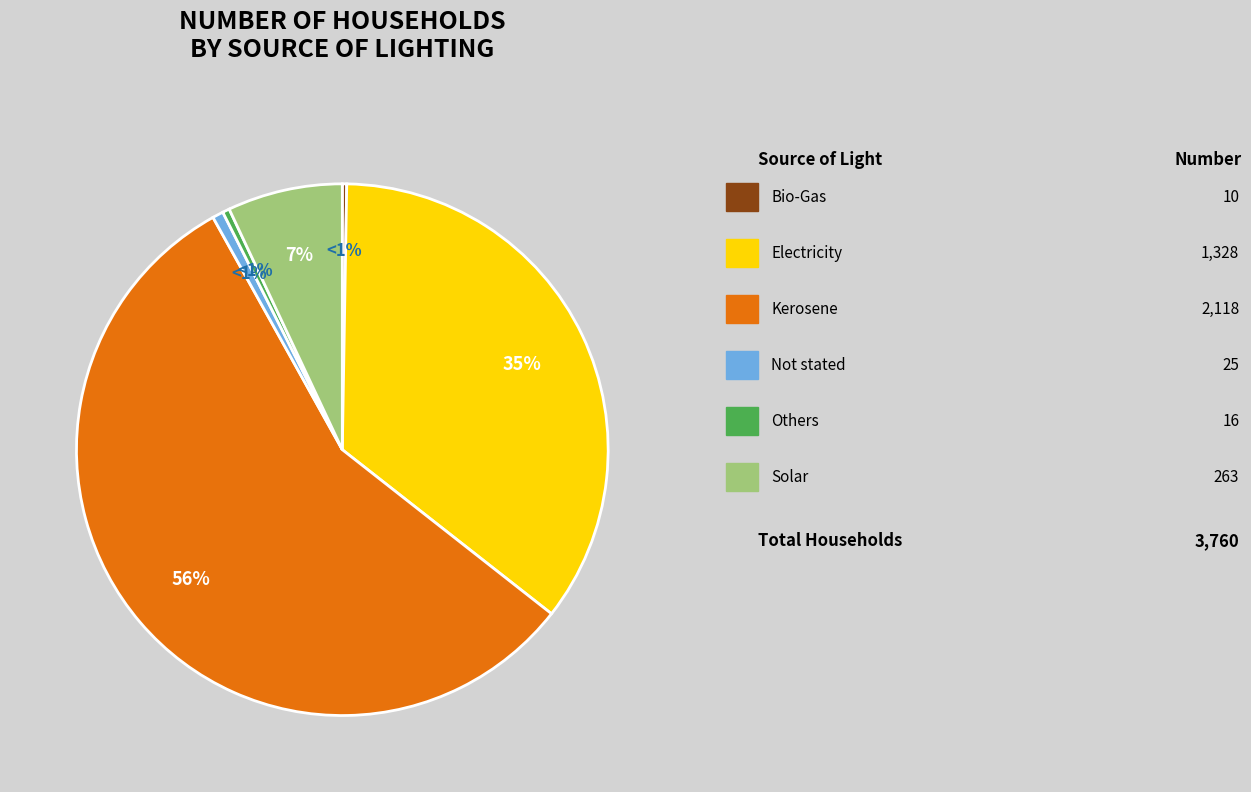

The Solar slice represents 1% of the pie. True or false?

False